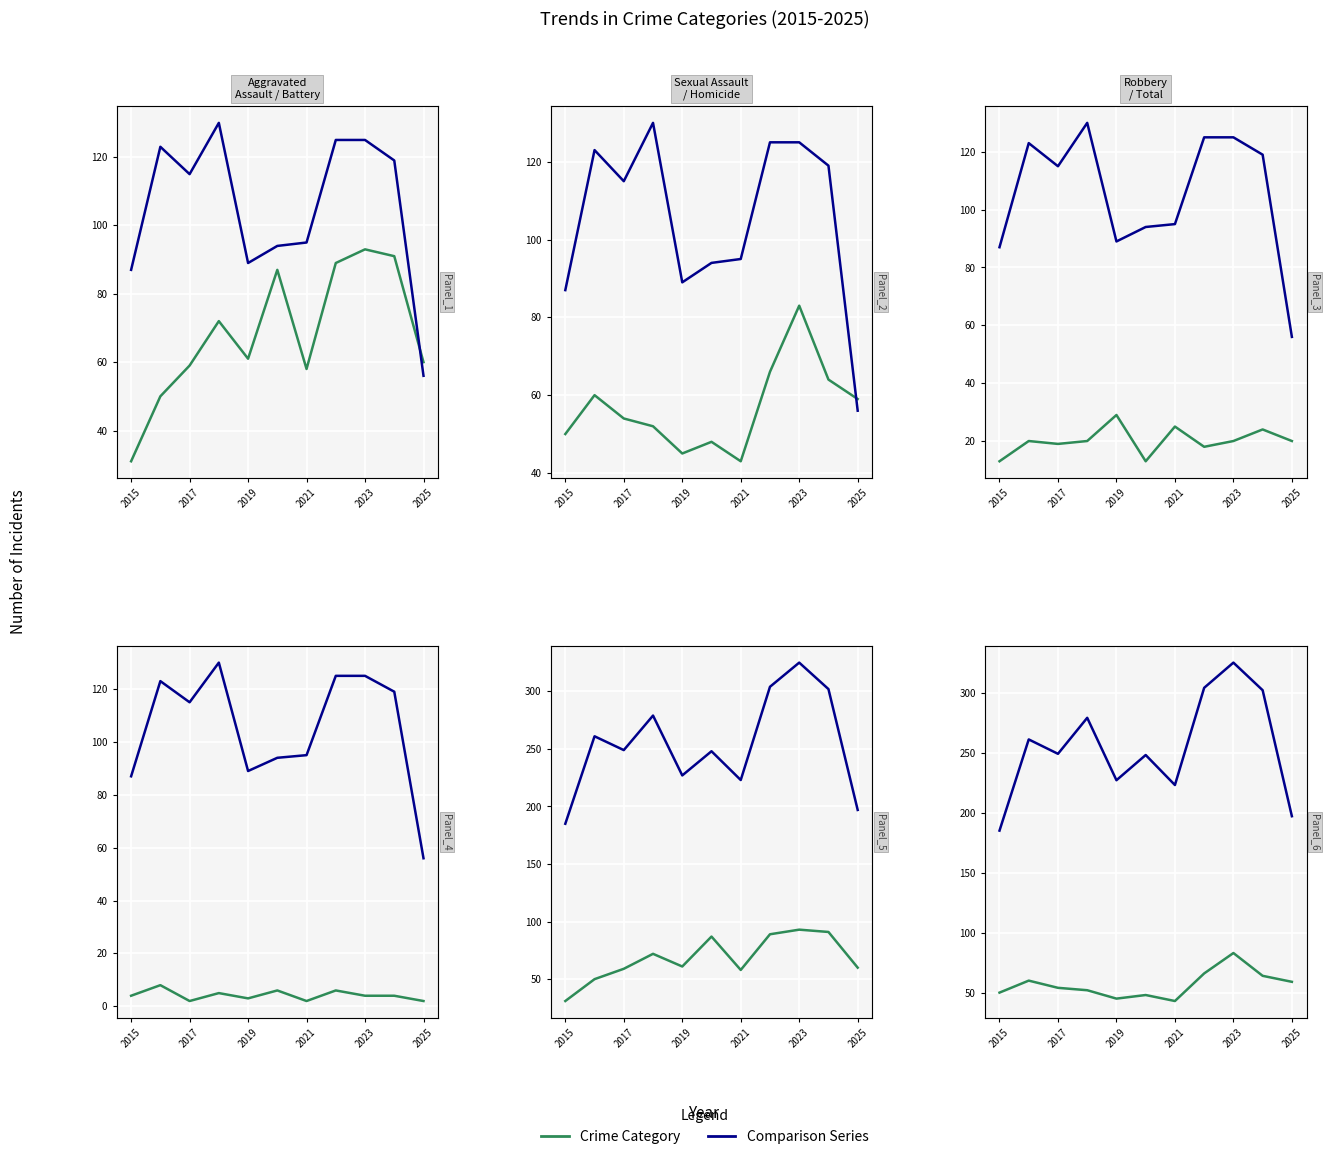

Reading left to right, extract all data points from this chart.

Aggravated Assault: 31	50	59	72	61	87	58	89	93	91	60
Robbery: 87	123	115	130	89	94	95	125	125	119	56
Aggravated Battery: 50	60	54	52	45	48	43	66	83	64	59
Criminal Sexual Assault: 13	20	19	20	29	13	25	18	20	24	20
Homicide: 4	8	2	5	3	6	2	6	4	4	2
Total: 185	261	249	279	227	248	223	304	325	302	197